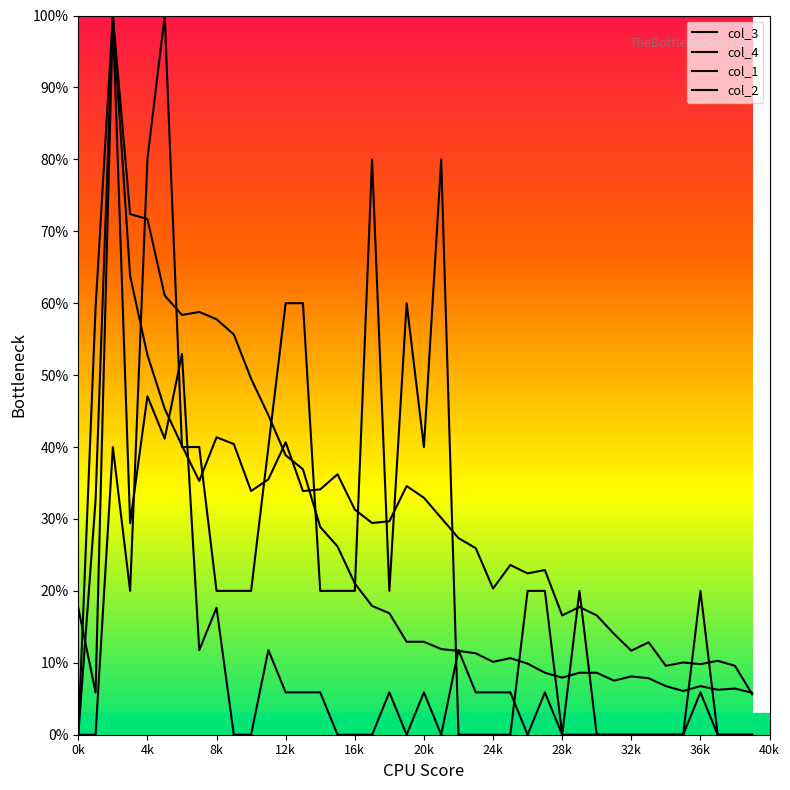

At how many categories does at least one series exceed 58?

12